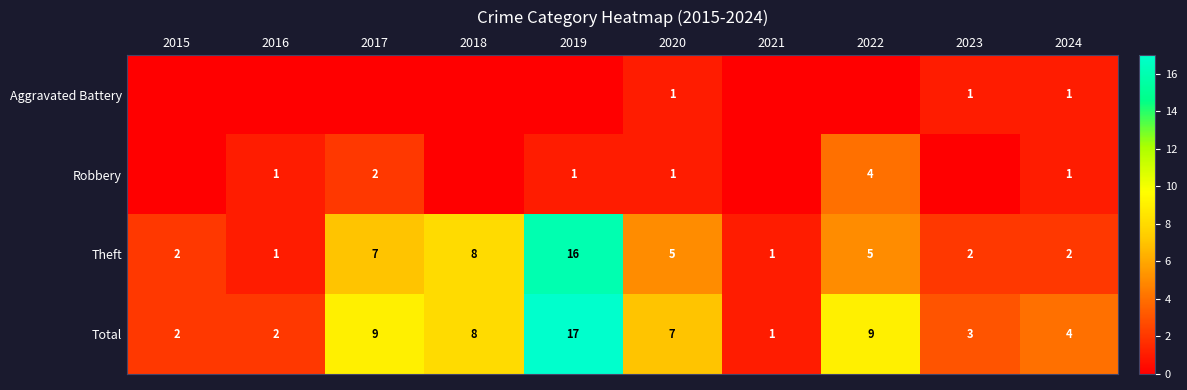

The value of Aggravated Battery at 2024 is 1. True or false?

True